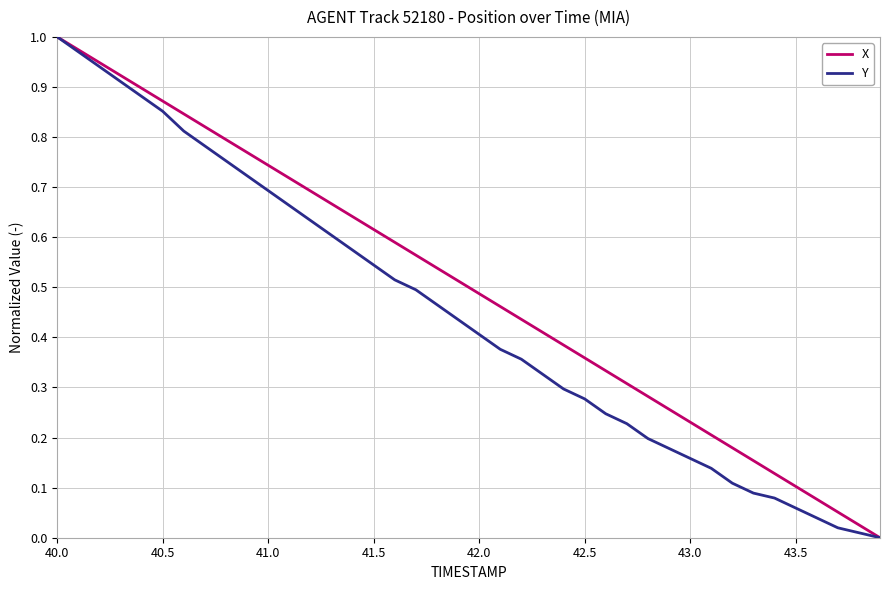

Rank the series by their average value, from highest to lowest.

X, Y